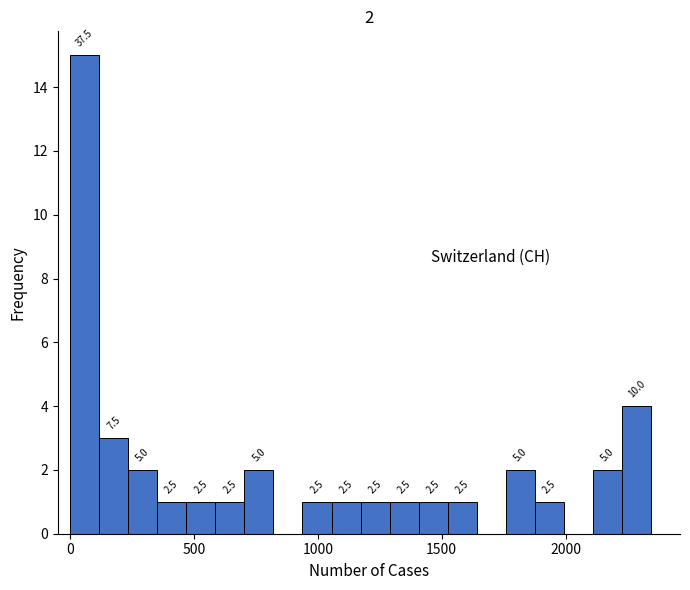

Around what value on the x-axis is the tallest bar? Give the approximate position of its centre, as read against the axis.

50